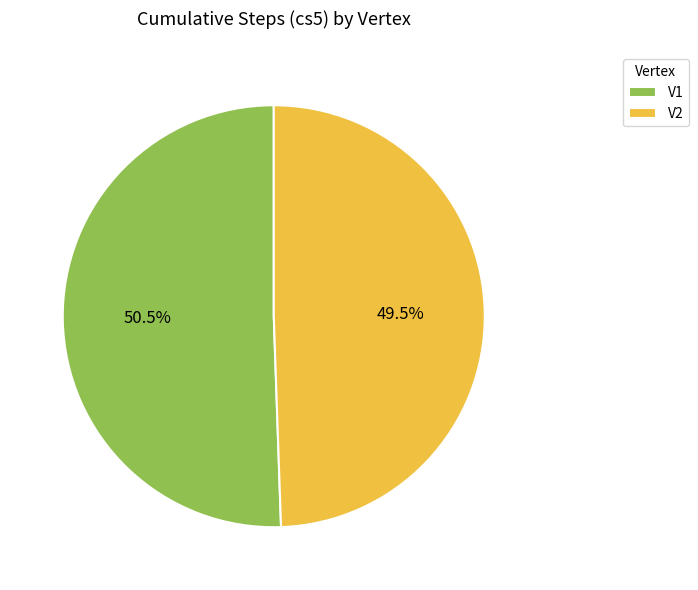

Count the number of slices in the pie.

2